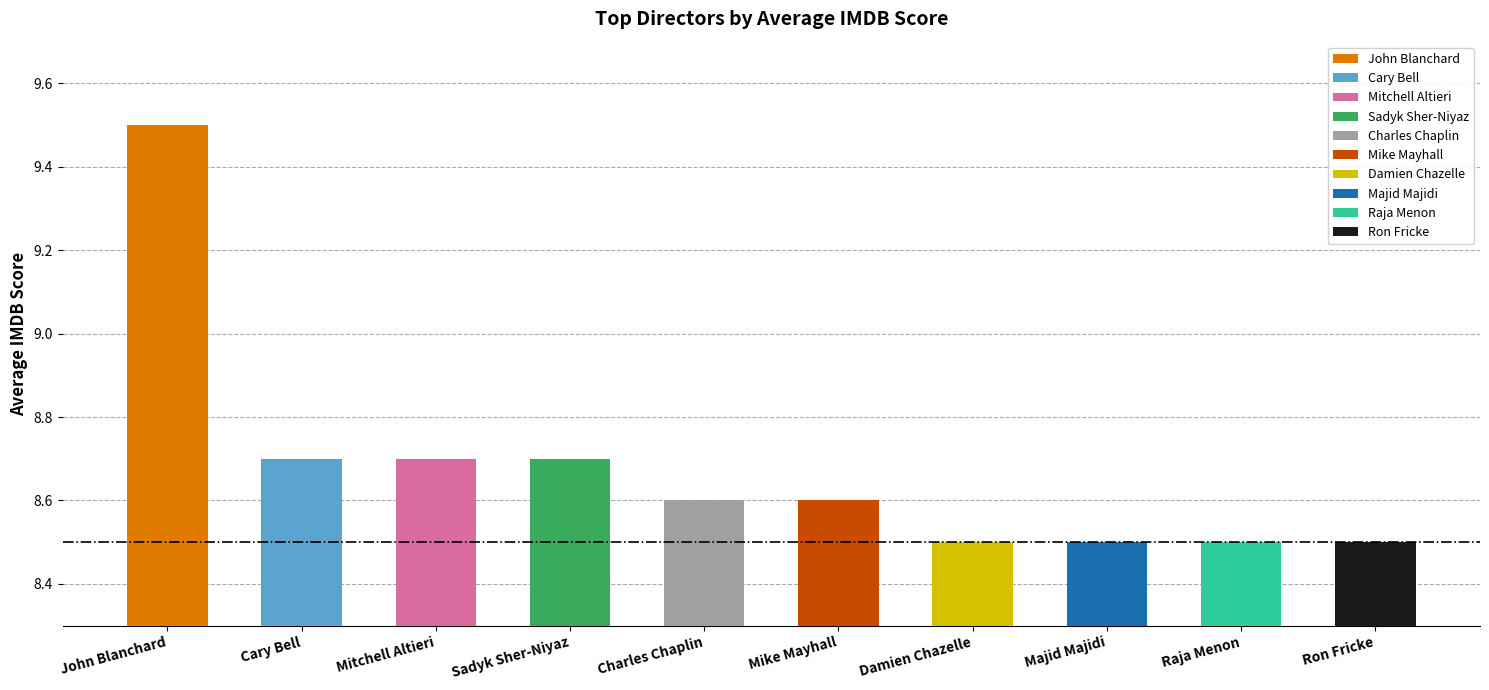

Where is the data nearest to the value 9?

Cary Bell